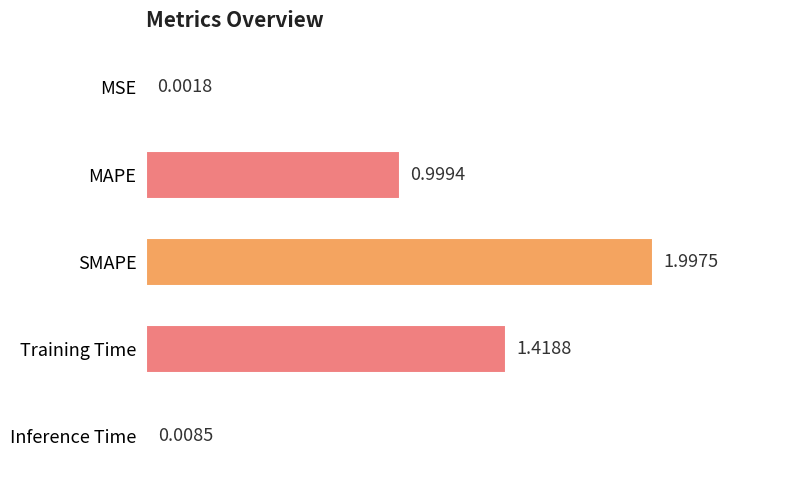

Where is the data nearest to the value 0?

MSE